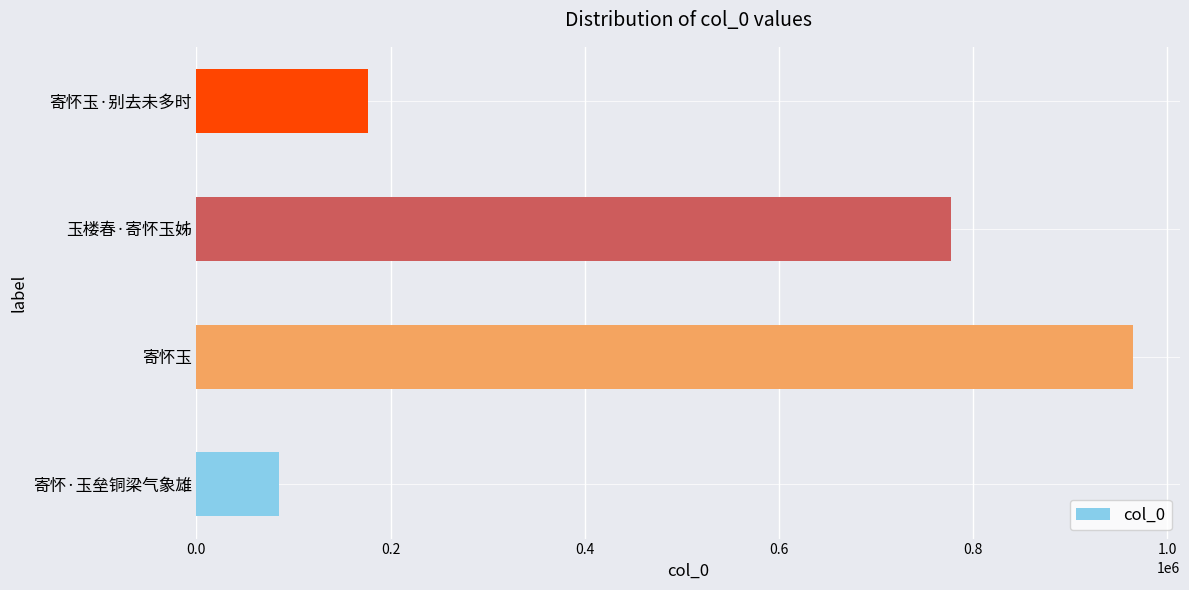

What is the difference between the second highest and minimum values?

692681